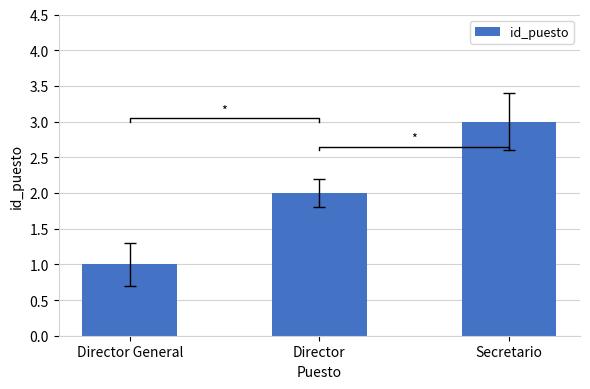

What position from the right is Director?

2